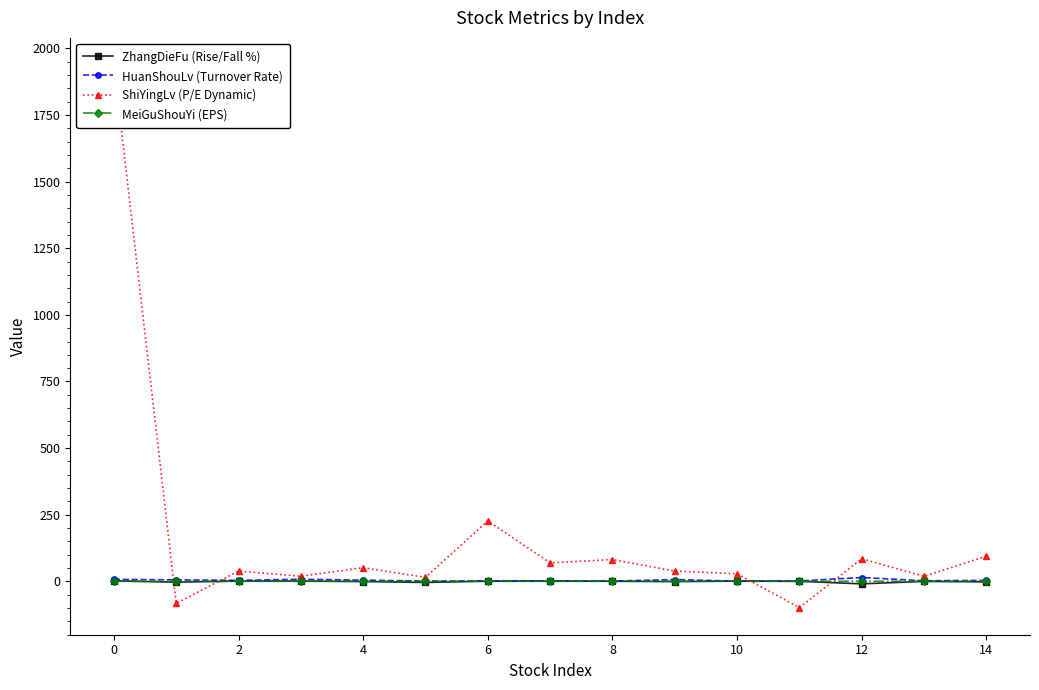

Which series has the widest spread of values?

ShiYingLv (P/E Dynamic)